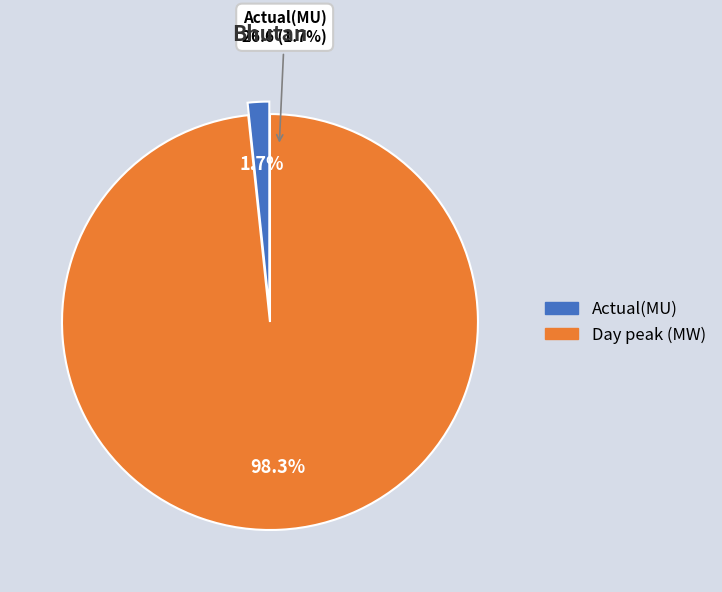

How many slices are in this pie chart?

2